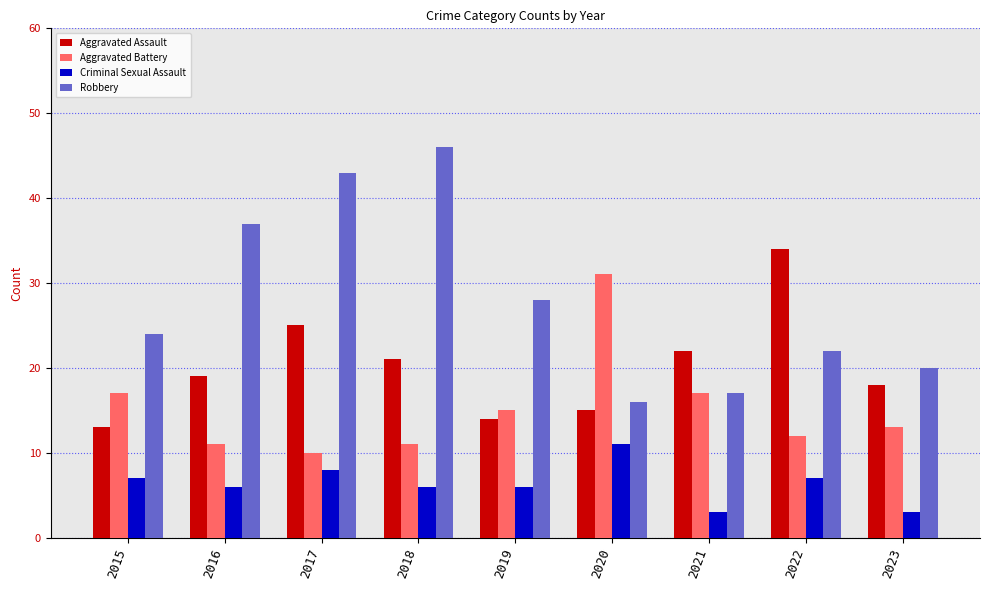

Reading left to right, what are all the values shown in this chart?

Aggravated Assault: 13	19	25	21	14	15	22	34	18
Aggravated Battery: 17	11	10	11	15	31	17	12	13
Criminal Sexual Assault: 7	6	8	6	6	11	3	7	3
Robbery: 24	37	43	46	28	16	17	22	20